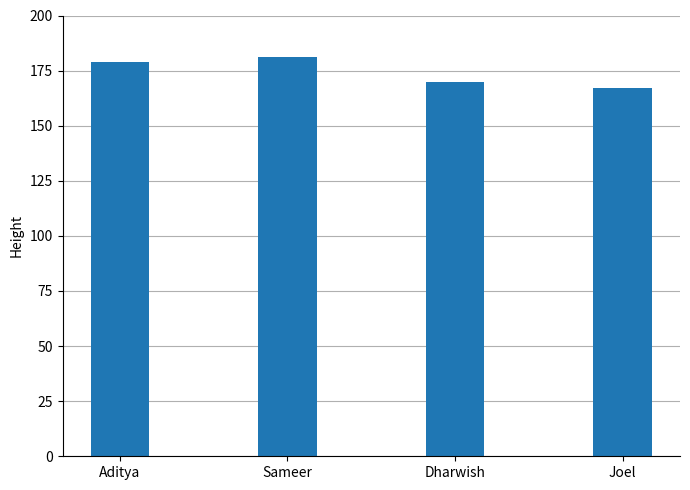

List the labels in order of value, smallest first.

Joel, Dharwish, Aditya, Sameer